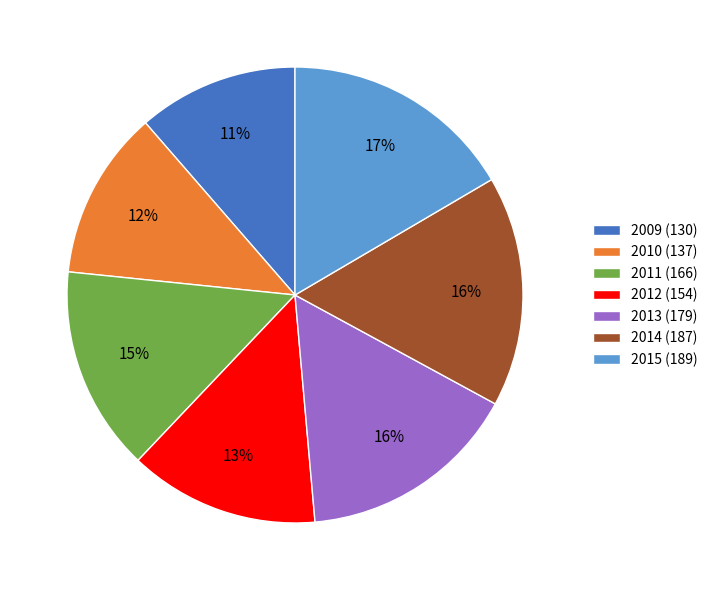

Between 2011 (166) and 2012 (154), which is larger?

2011 (166)